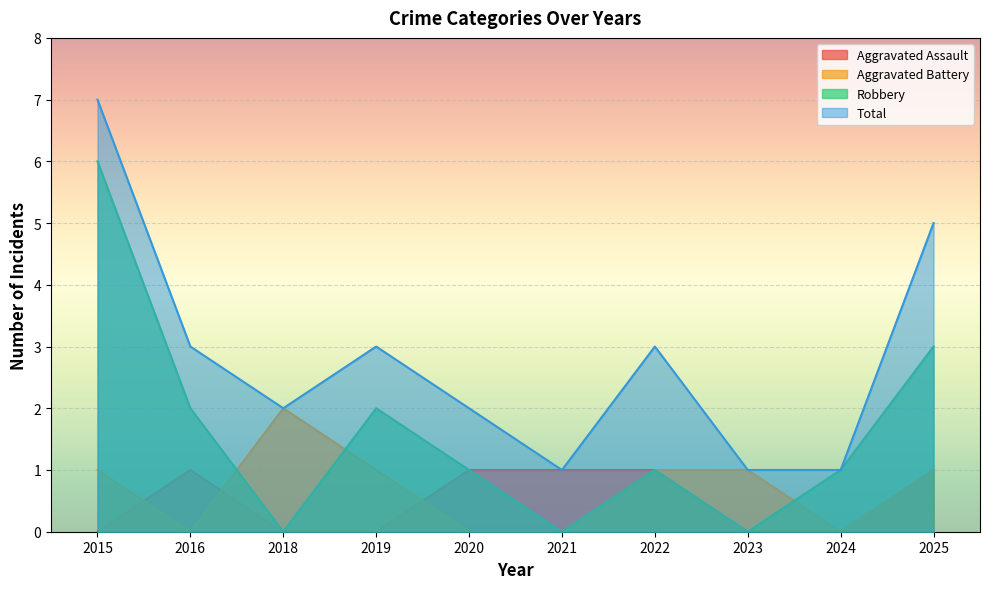

Reading left to right, transcribe all the data shown in this chart.

Aggravated Assault: 0	1	0	0	1	1	1	0	0	1
Aggravated Battery: 1	0	2	1	0	0	1	1	0	1
Robbery: 6	2	0	2	1	0	1	0	1	3
Total: 7	3	2	3	2	1	3	1	1	5